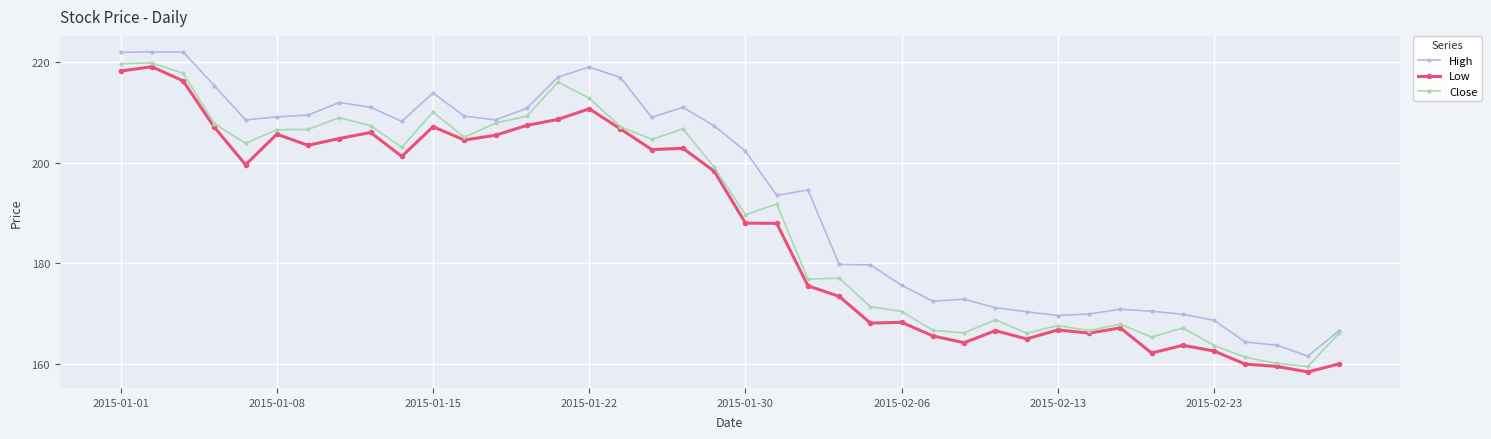

What is the lowest value of the Close series?

159.6